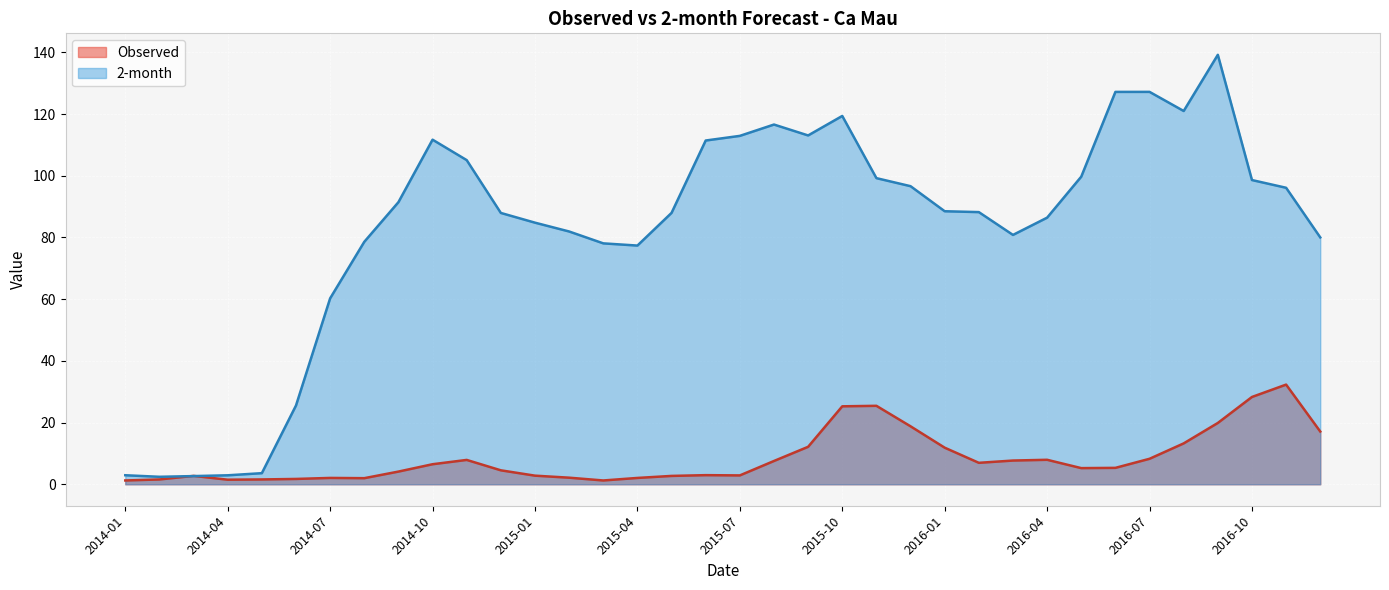

What position from the left is 2014-01?

1